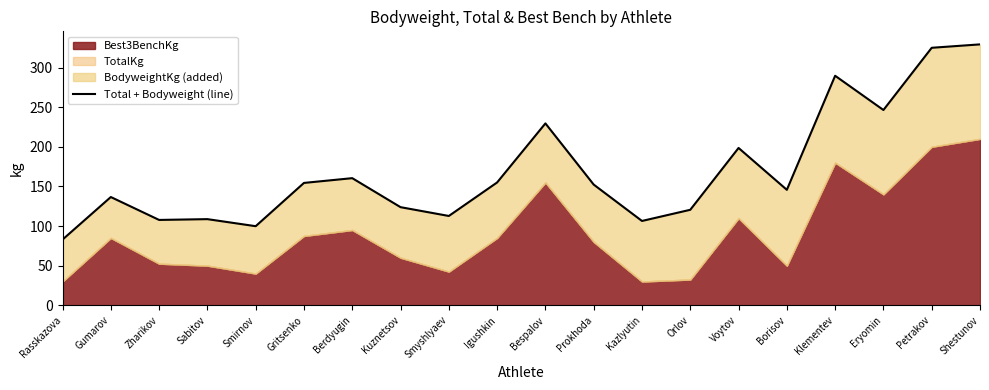

What is the difference between the maximum and minimum values?

246.3